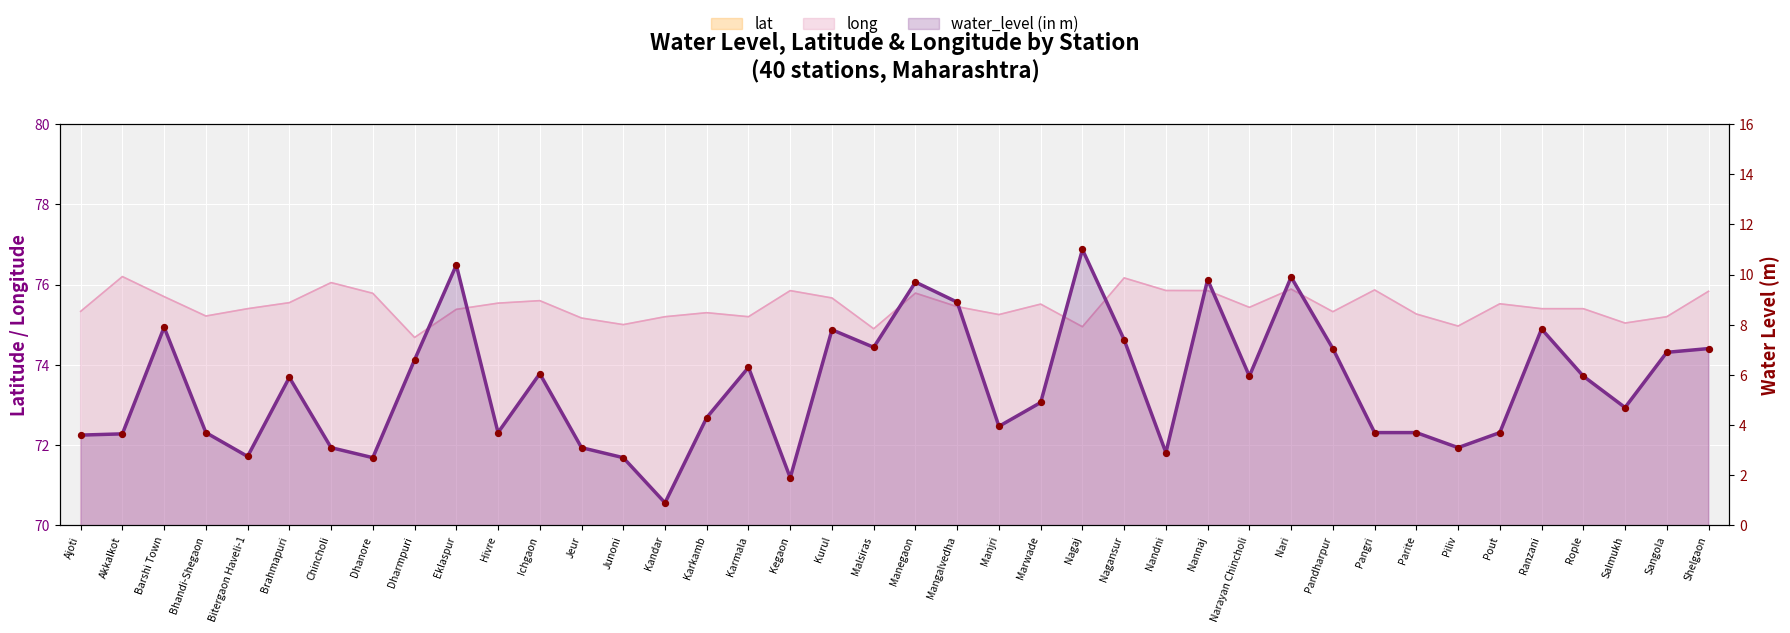

What are all the series names shown in the legend?

water_level (in m), lat, long